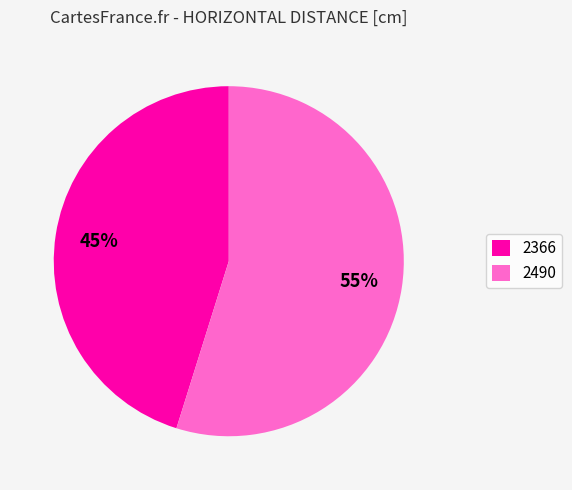

True or false: 2490 accounts for 55% of the total.

True